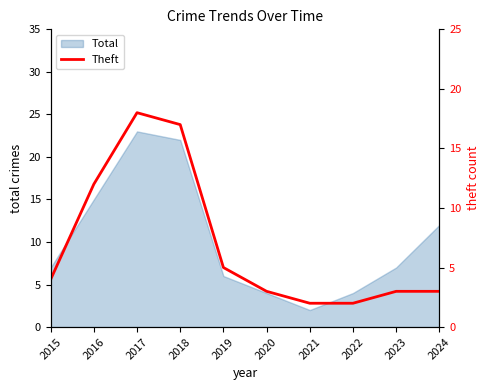

Does the chart display data point markers on the line(s)?

No